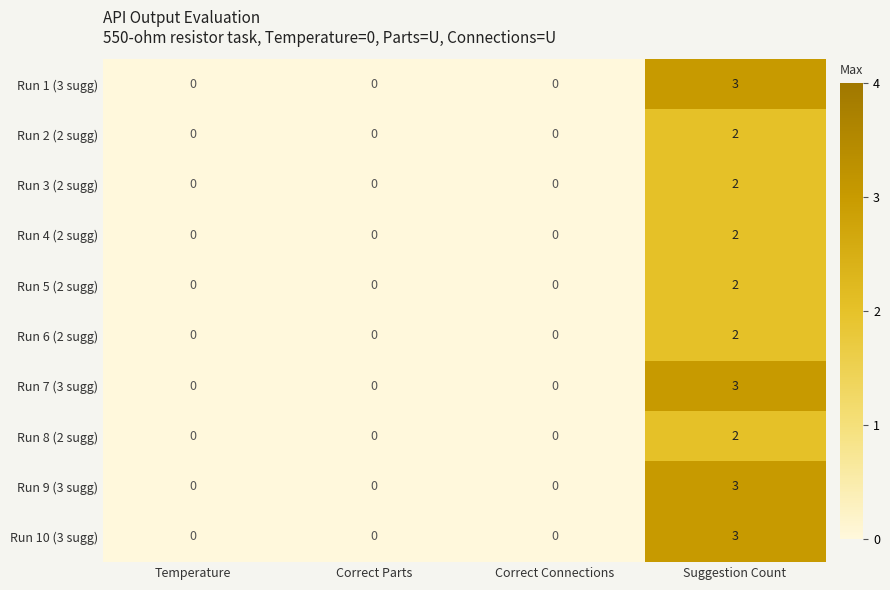

What is the difference between the maximum and minimum values in the Run 10 (3 sugg) series?

3